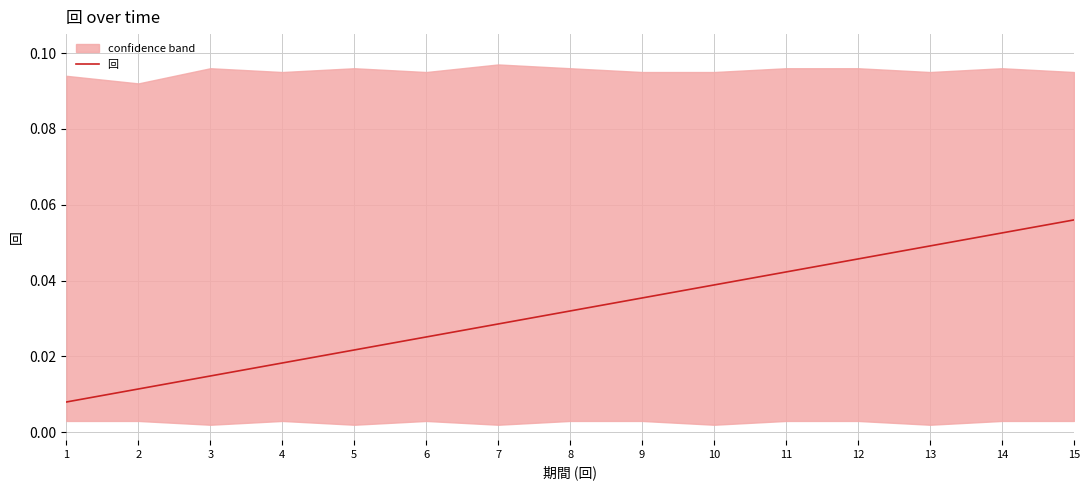

Rank the categories by value from highest to lowest.

15, 14, 13, 12, 11, 10, 9, 8, 7, 6, 5, 4, 3, 2, 1